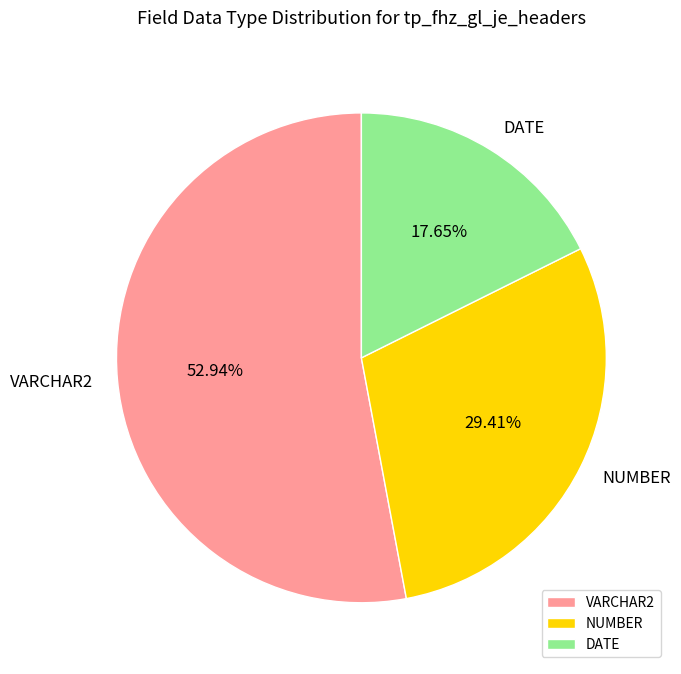

Which category has the smallest portion of the pie?

DATE